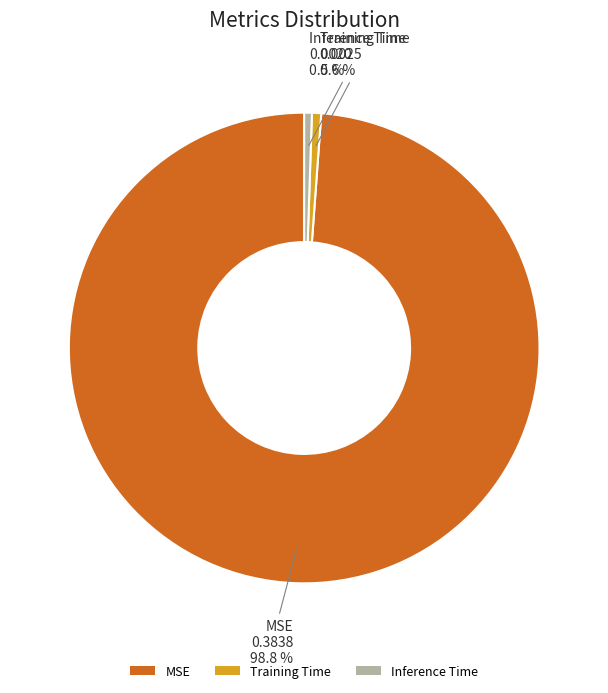

What is the total percentage of MSE and Inference Time?

99.4%